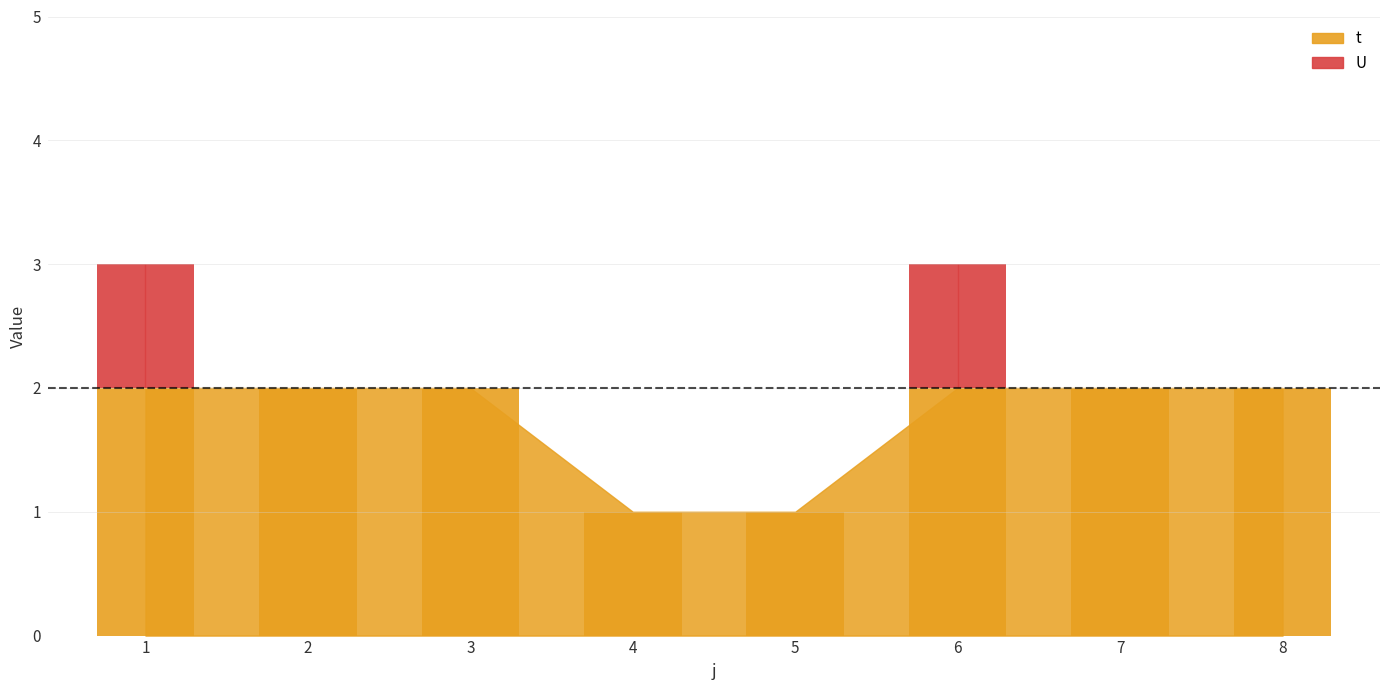

At which label is t closest to 2?

2